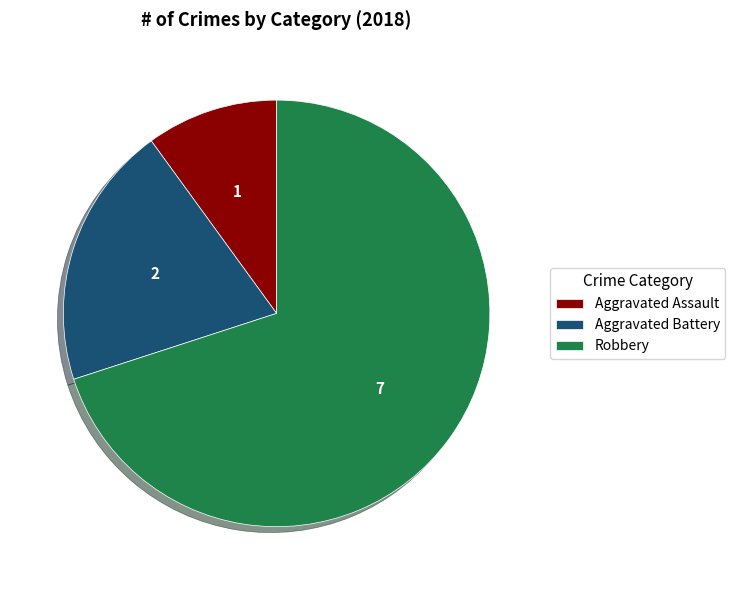

Which has a higher value, Robbery or Aggravated Assault?

Robbery